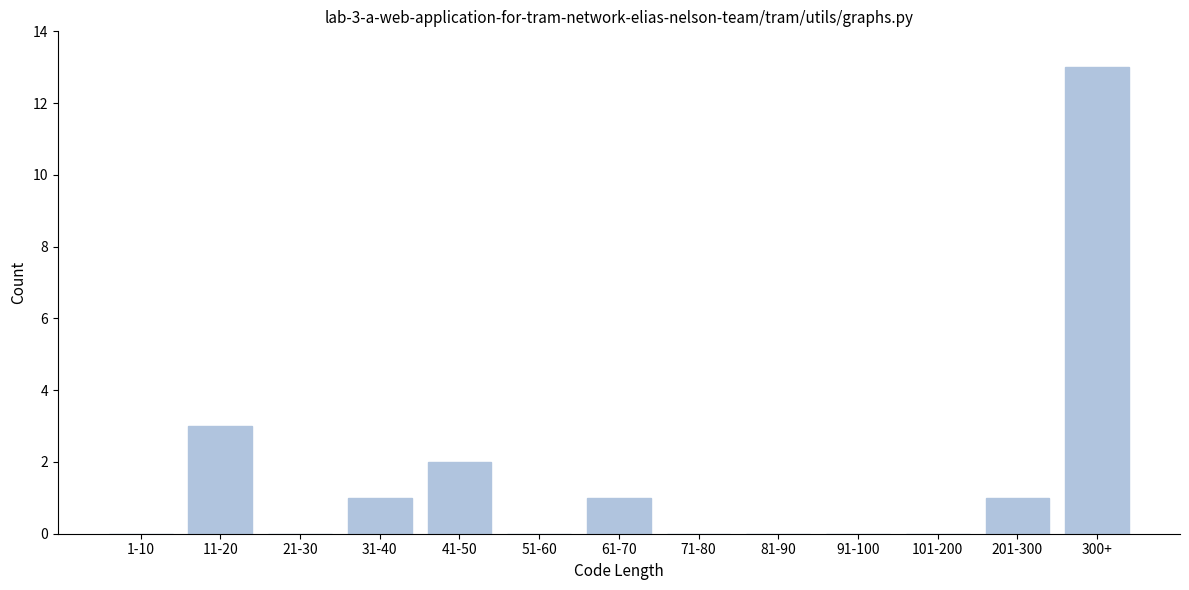

Reading left to right, transcribe all the data shown in this chart.

1-10=0	11-20=3	21-30=0	31-40=1	41-50=2	51-60=0	61-70=1	71-80=0	81-90=0	91-100=0	101-200=0	201-300=1	300+=13